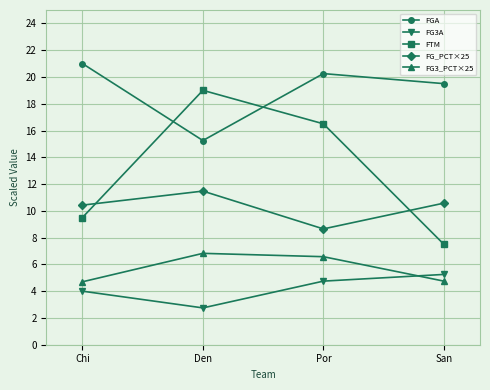

Where is the first local maximum for FTM?

Den